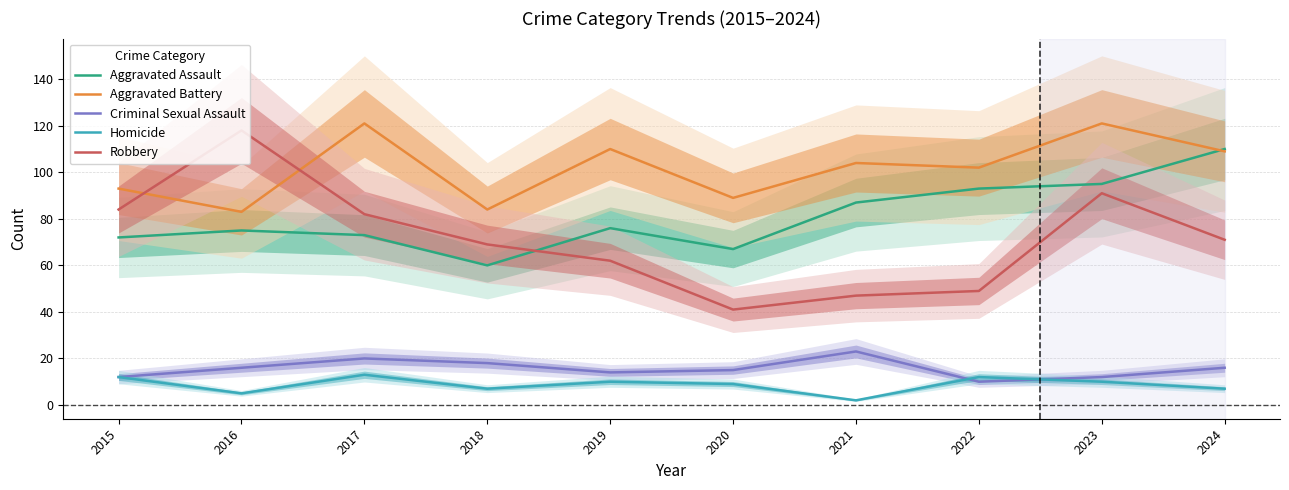

Reading right to left, list all the values displayed in this chart.

Aggravated Assault: 110	95	93	87	67	76	60	73	75	72
Aggravated Battery: 109	121	102	104	89	110	84	121	83	93
Criminal Sexual Assault: 16	12	10	23	15	14	18	20	16	12
Homicide: 7	10	12	2	9	10	7	13	5	12
Robbery: 71	91	49	47	41	62	69	82	118	84